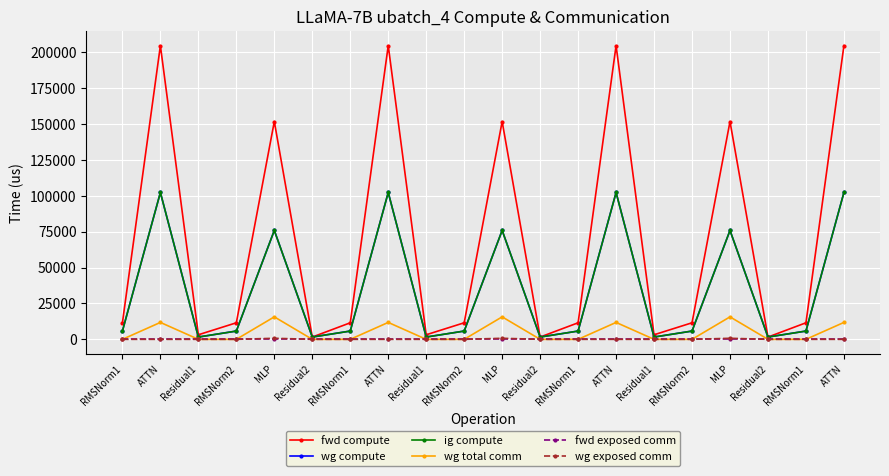

Rank the series at MLP from highest to lowest value.

fwd compute, wg compute, ig compute, wg total comm, wg exposed comm, fwd exposed comm